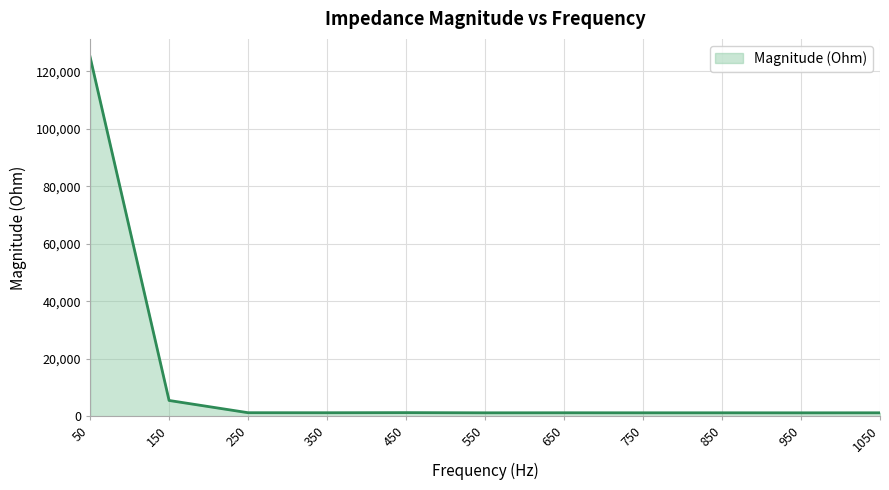

What is the sum of all values?

142009.8